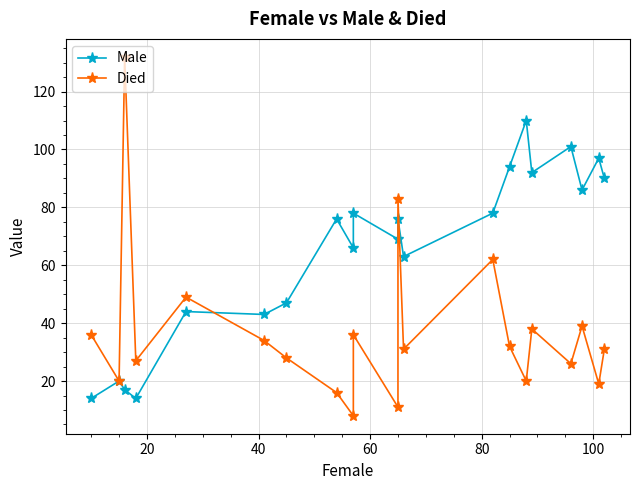

In Died, how many points are lower than both neighbors (excluding endpoints)?

8